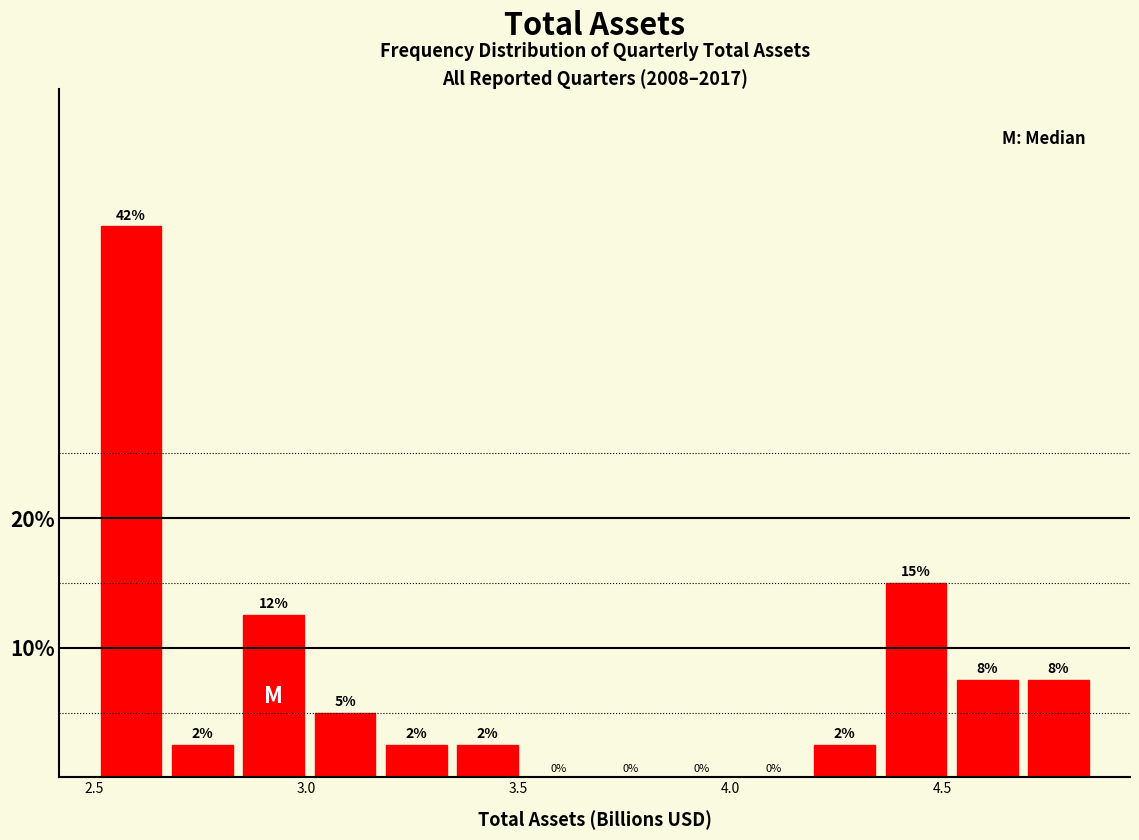

Read against the x-axis, roughly where is the centre of the tallest bar?

2.60